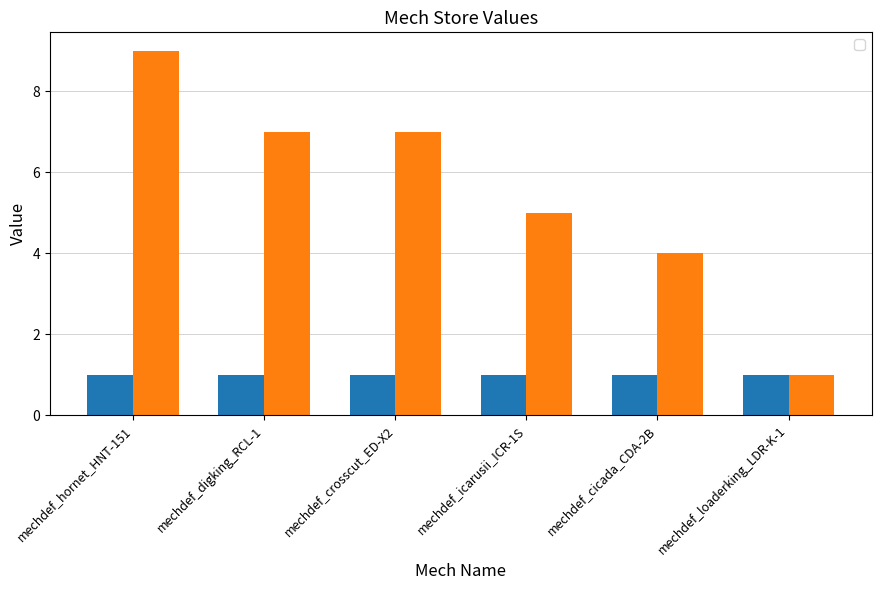

List the labels in order of value, largest first.

mechdef_hornet_HNT-151, mechdef_digking_RCL-1, mechdef_crosscut_ED-X2, mechdef_icarusii_ICR-1S, mechdef_cicada_CDA-2B, mechdef_loaderking_LDR-K-1